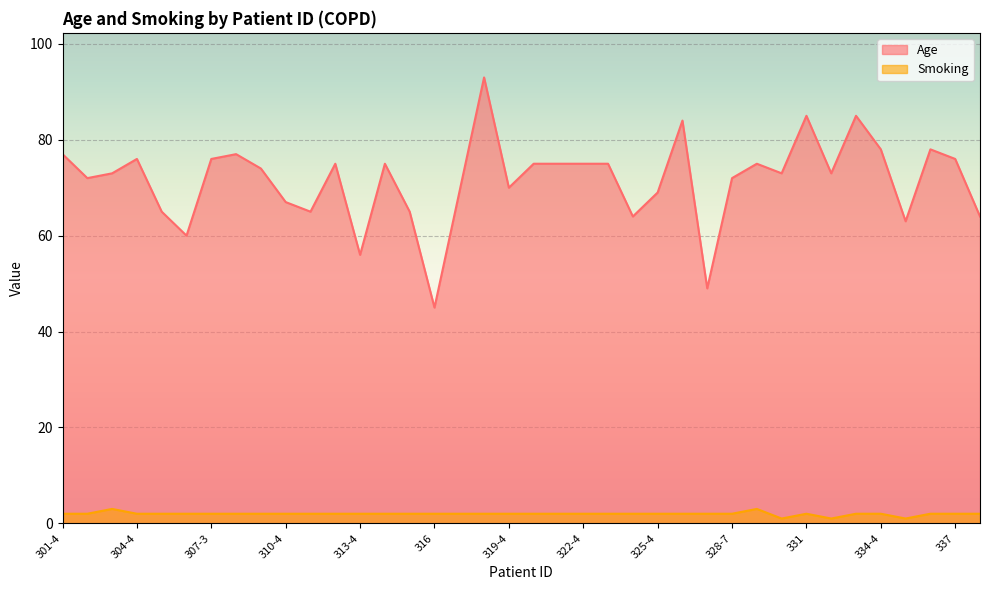

Reading left to right, what are all the values shown in this chart?

Age: 77	72	73	76	65	60	76	77	74	67	65	75	56	75	65	45	69	93	70	75	75	75	75	64	69	84	49	72	75	73	85	73	85	78	63	78	76	64
Smoking: 2	2	3	2	2	2	2	2	2	2	2	2	2	2	2	2	2	2	2	2	2	2	2	2	2	2	2	2	3	1	2	1	2	2	1	2	2	2